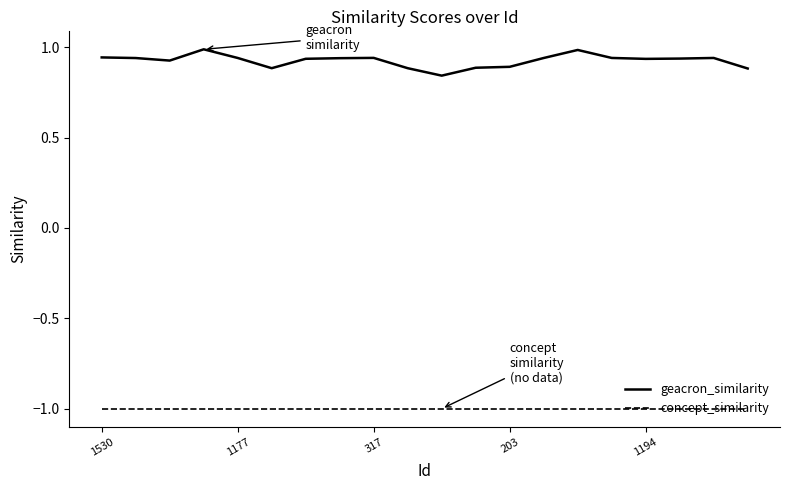

What is the minimum value shown in the chart?

-1.0